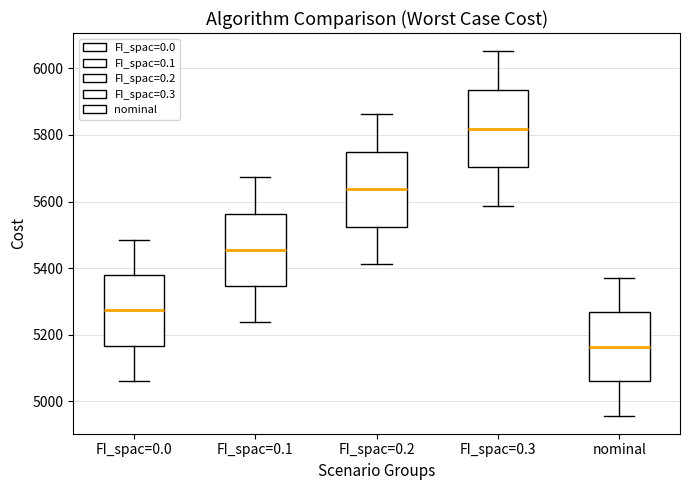

Reading left to right, read every box against the y-axis: the position of its median line, the range the box covers, and the ends of its whiskers. The values are not printed on the chart, so give them approximately, as read against the axis.

FI_spac=0.0: median 5280, box 5160 to 5380, whiskers 5060 to 5480
FI_spac=0.1: median 5460, box 5340 to 5560, whiskers 5240 to 5680
FI_spac=0.2: median 5640, box 5520 to 5740, whiskers 5420 to 5860
FI_spac=0.3: median 5820, box 5700 to 5940, whiskers 5580 to 6060
nominal: median 5160, box 5060 to 5260, whiskers 4960 to 5360